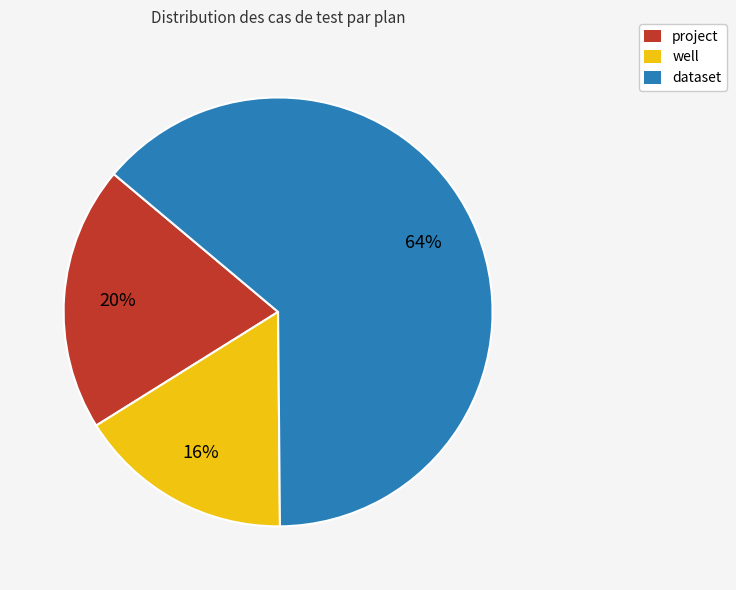

How many segments does this pie chart have?

3